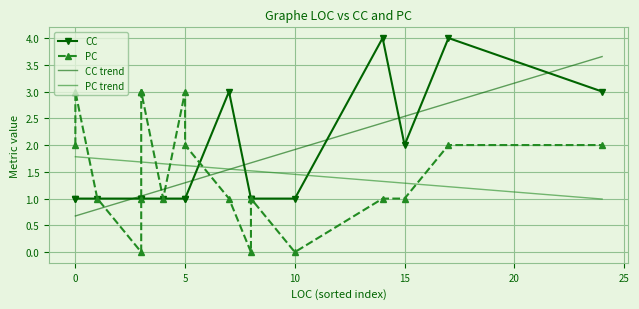

How many series are shown in this chart?

2